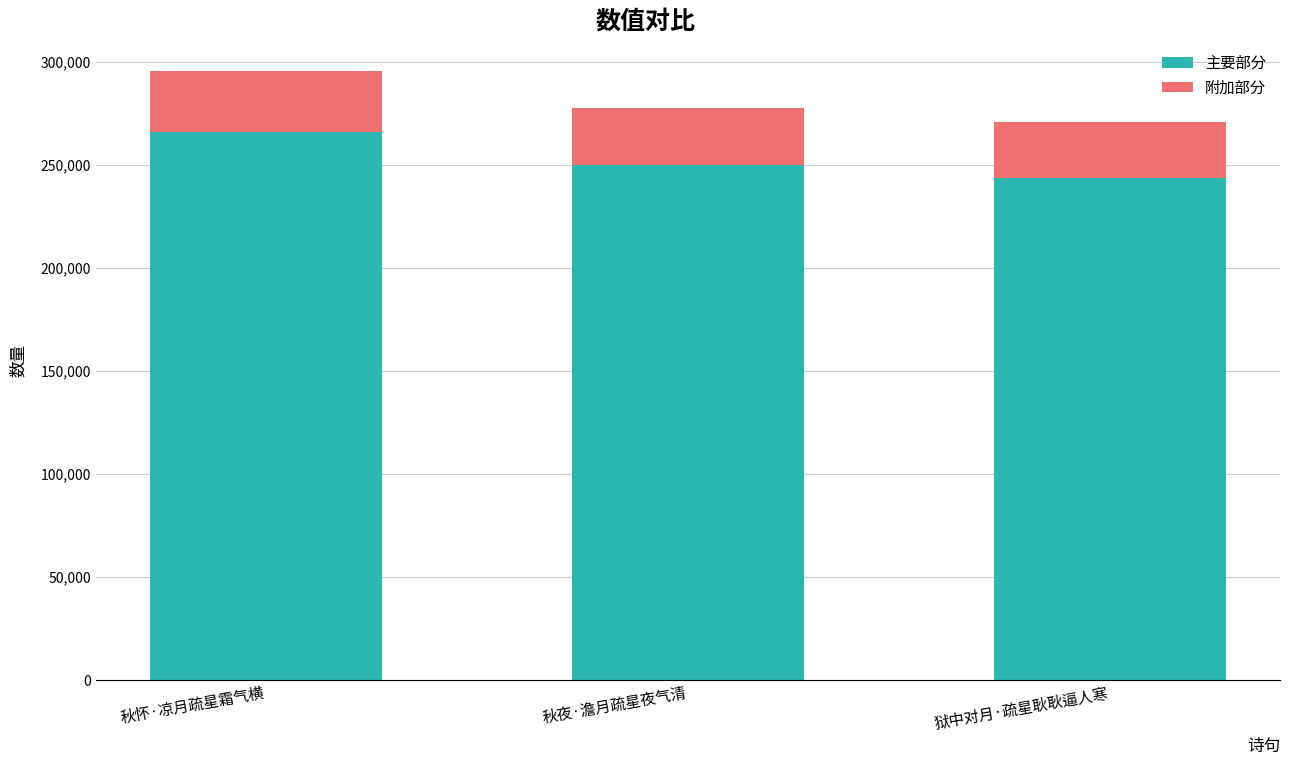

How many data points does each series have?

3